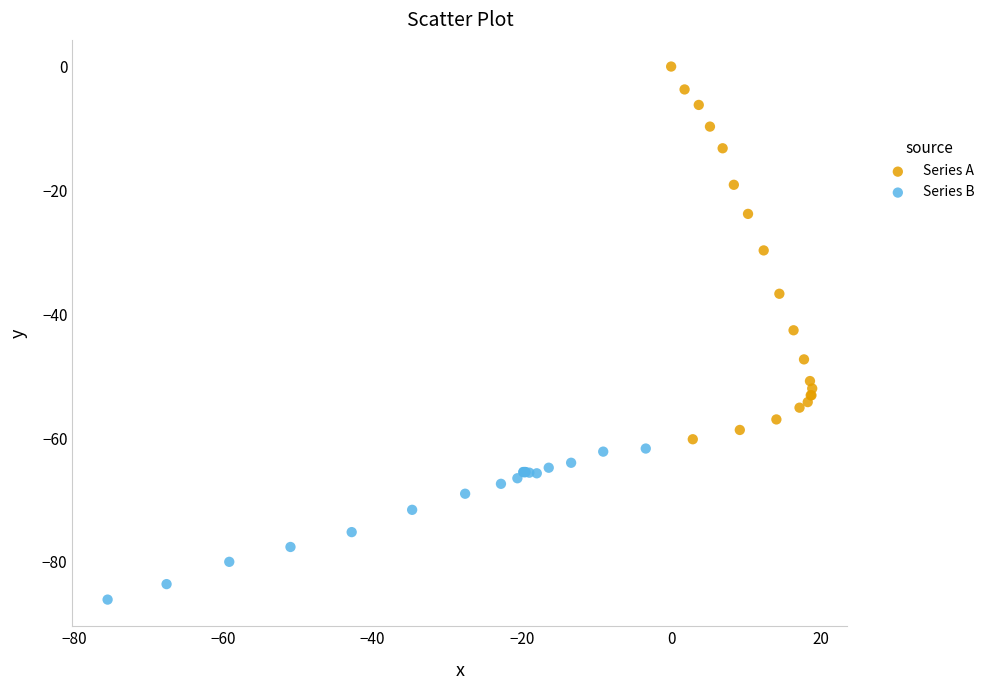

What are all the series names shown in the legend?

Series A, Series B